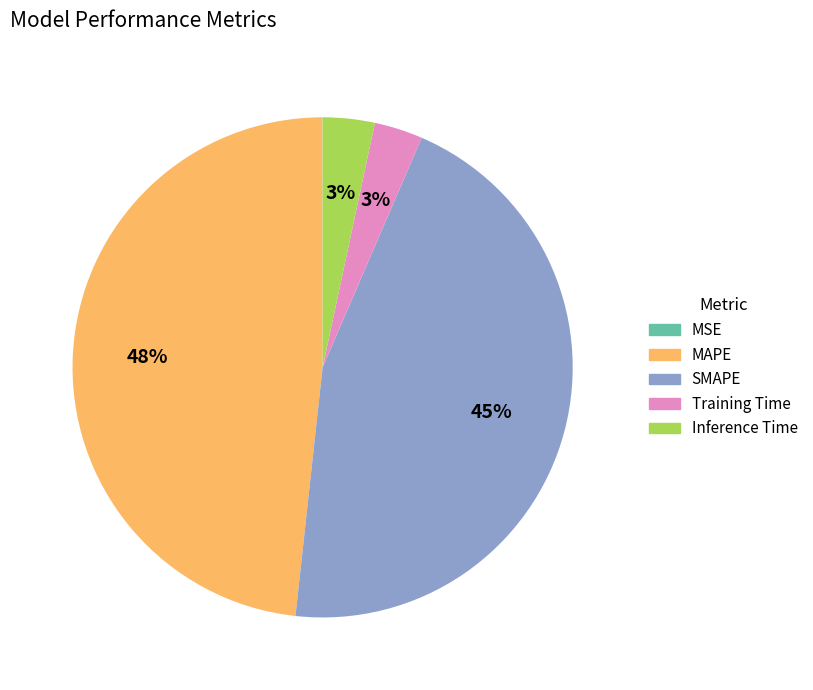

Combined, do MAPE and Inference Time account for over 50%?

Yes